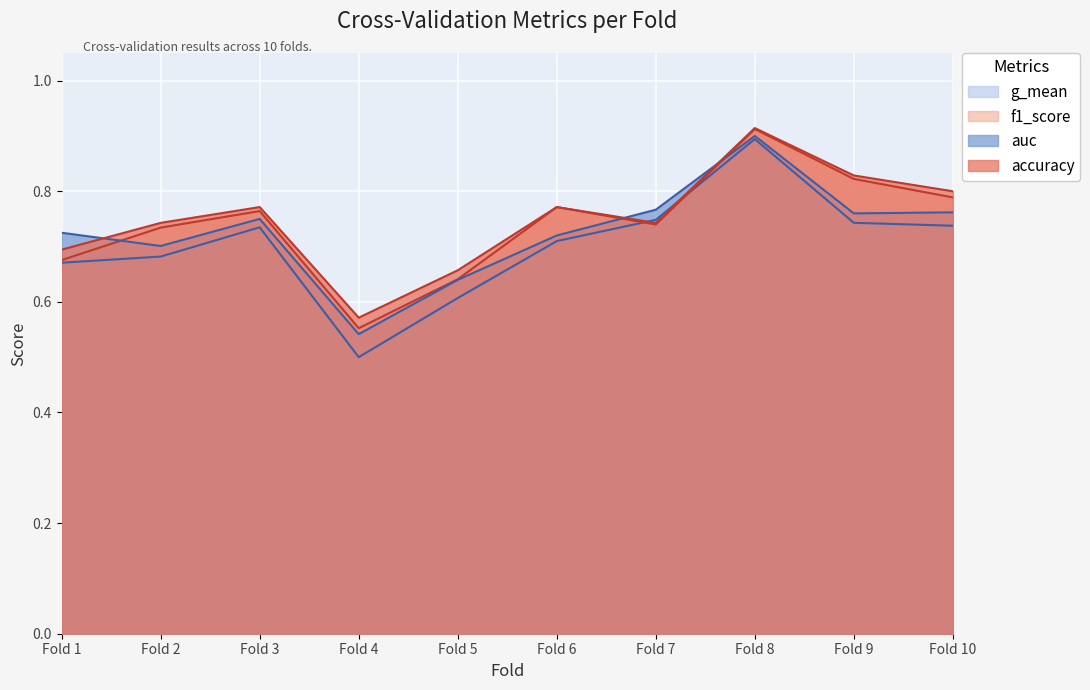

Between Fold 9 and Fold 2, which is larger?

Fold 9